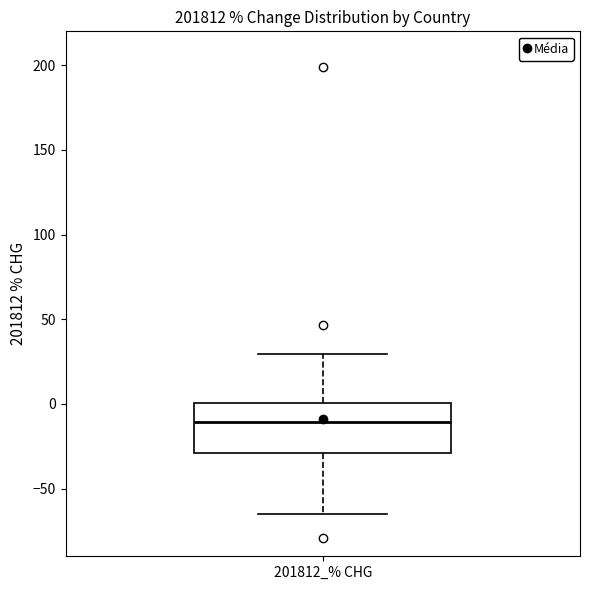

Where is the lower edge of the box for 201812_% CHG on the y-axis? The values are not printed on the chart, so give them approximately, as read against the axis.

-30